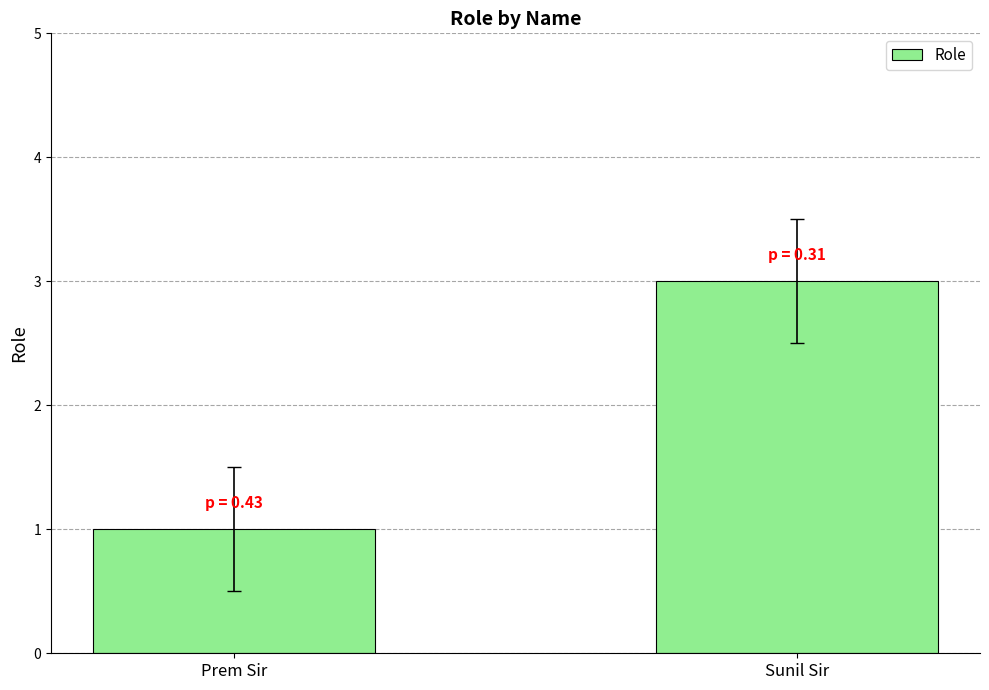

Reading left to right, what are all the values shown in this chart?

Prem Sir=1	Sunil Sir=3